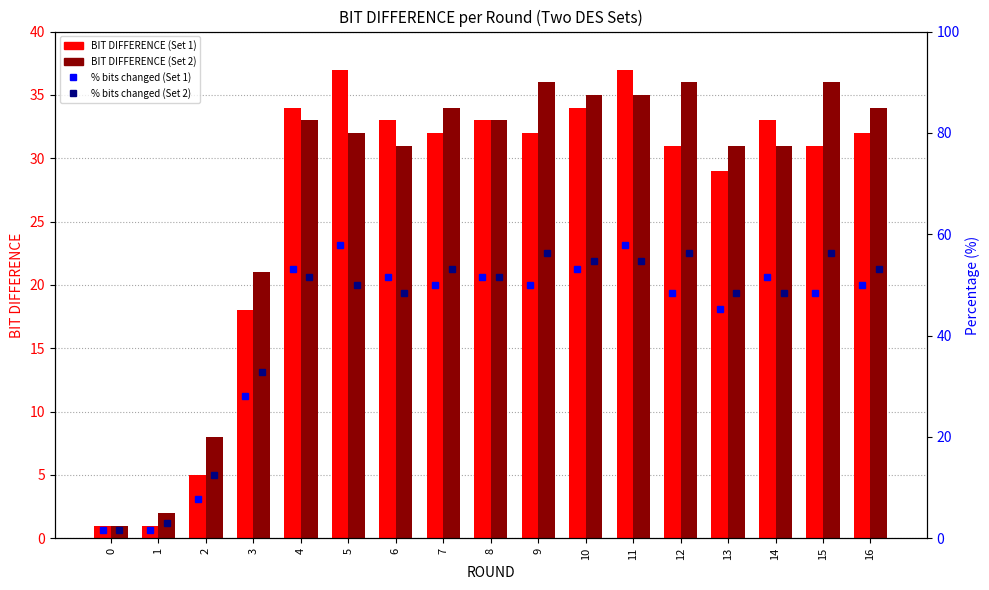

Between 10 and 6, which is larger?

10